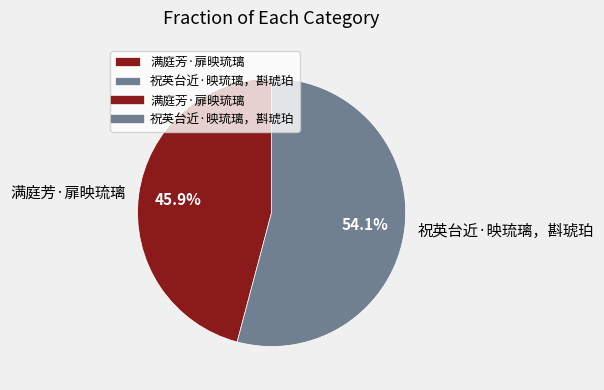

What is the ratio of the value at 满庭芳·扉映琉璃 to the value at 祝英台近·映琉璃，斟琥珀?

0.8